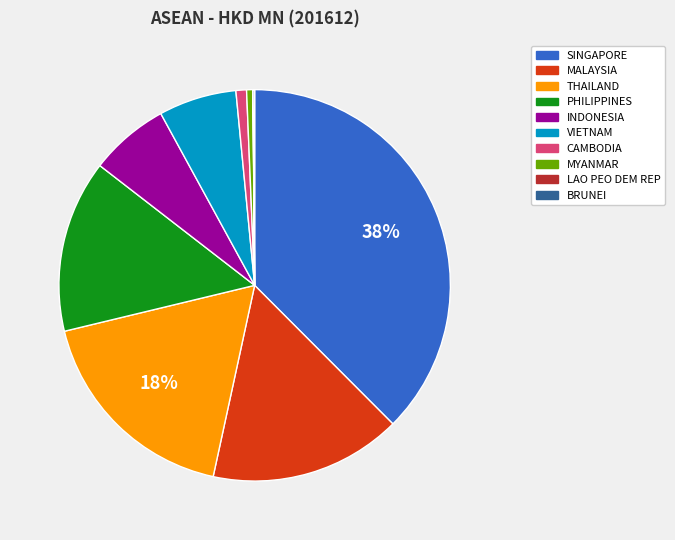

To the nearest percent, what percentage of the pie is THAILAND?

18%